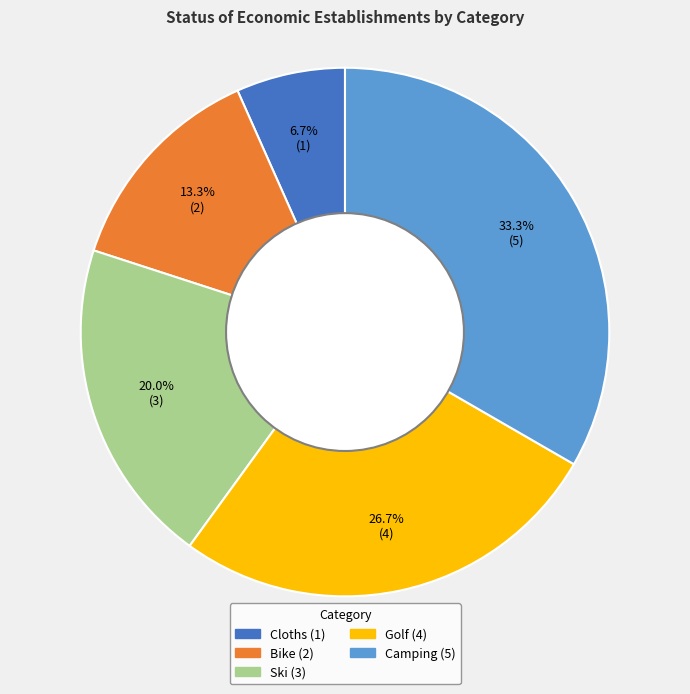

Does any single category account for the majority?

No